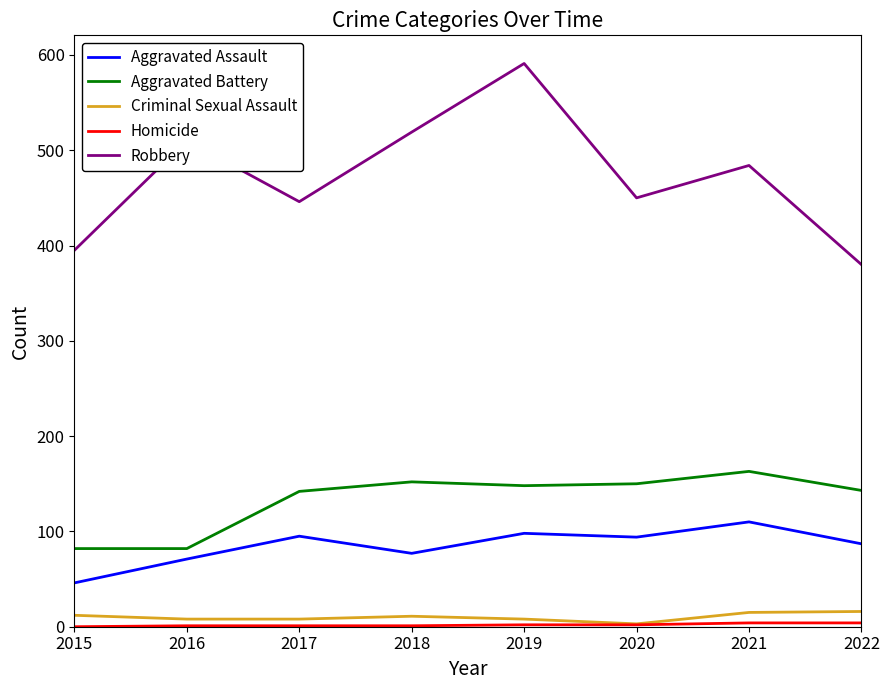

Which category has the lowest value in the Criminal Sexual Assault series?

2020